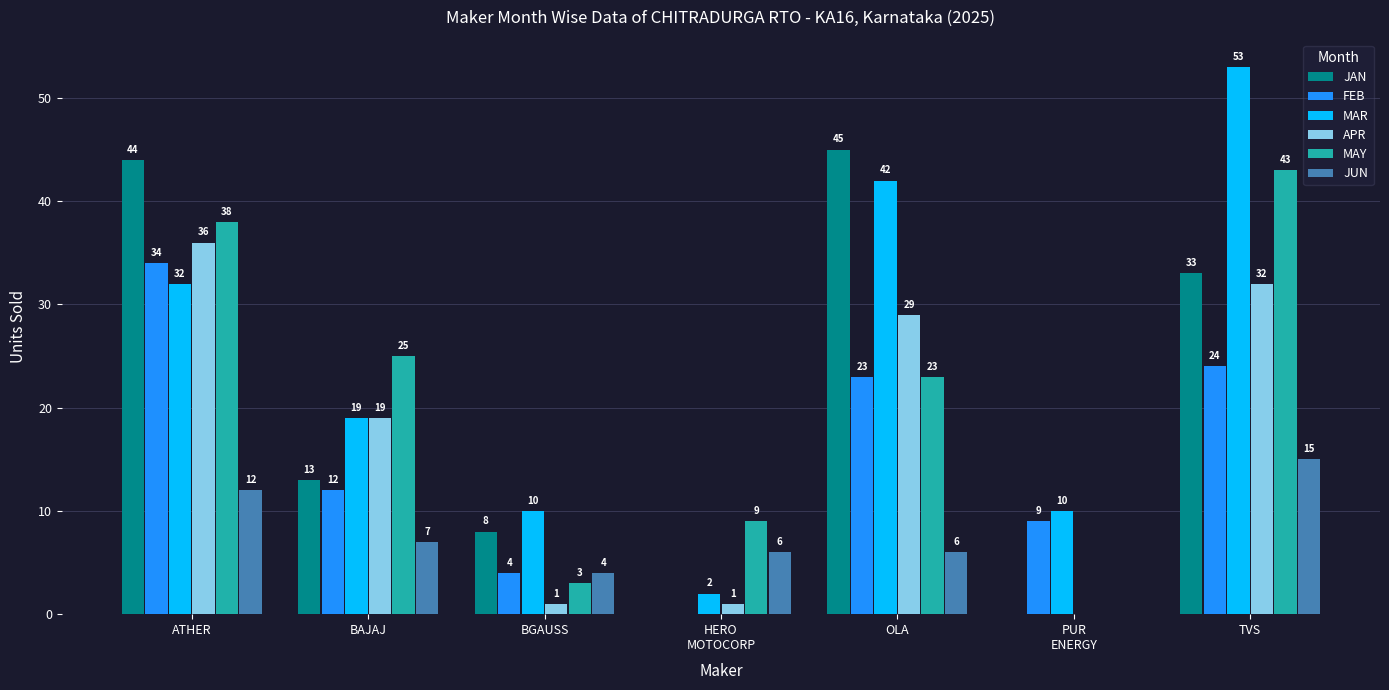

What is the sum of all APR values?

118